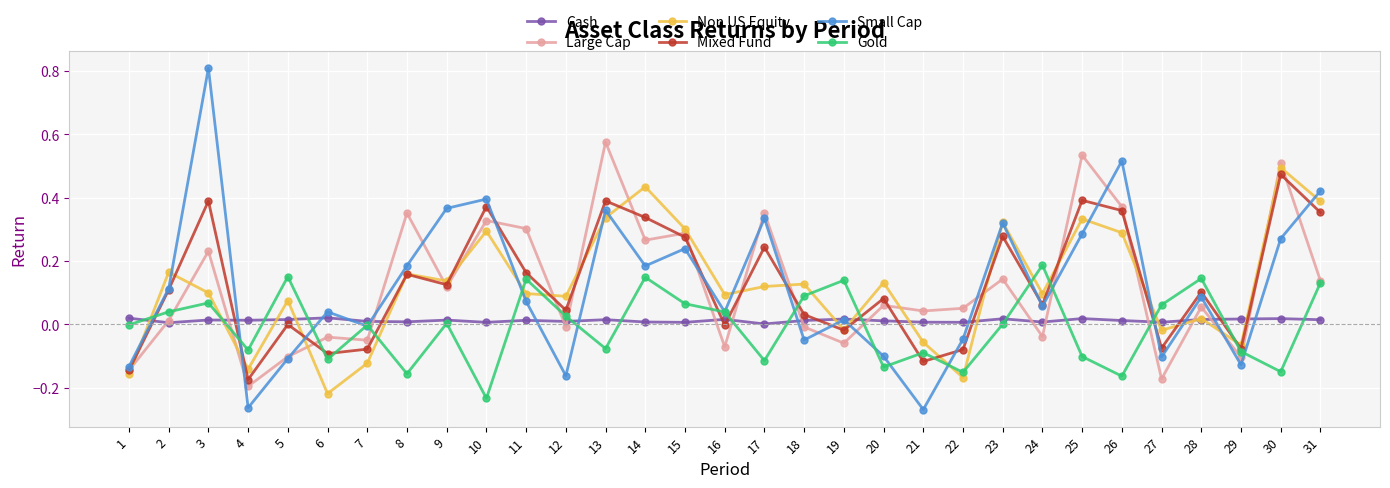

What is the greatest value displayed?

0.8